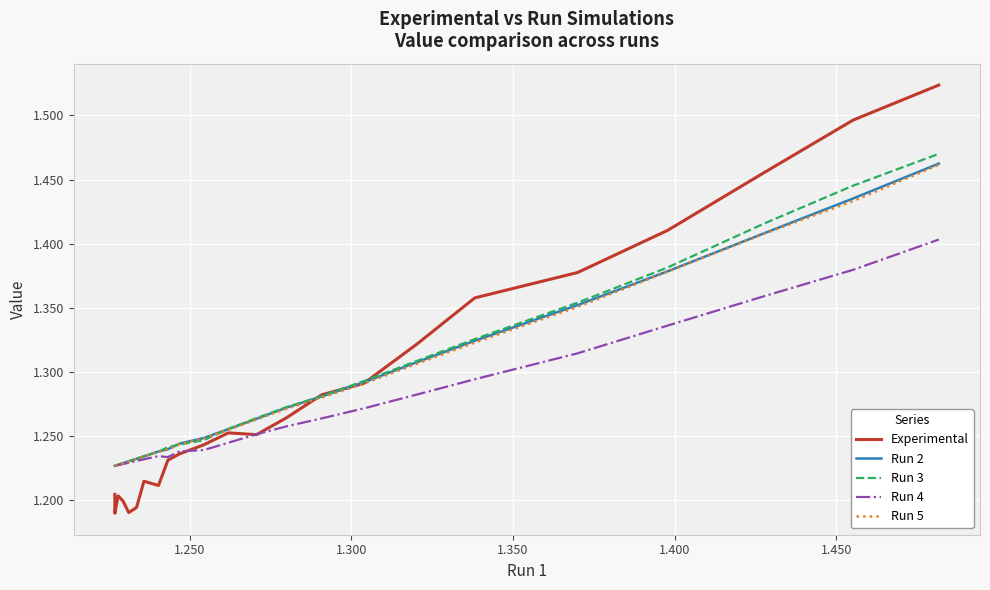

What is the difference between the maximum and minimum values in the Run 3 series?

0.2